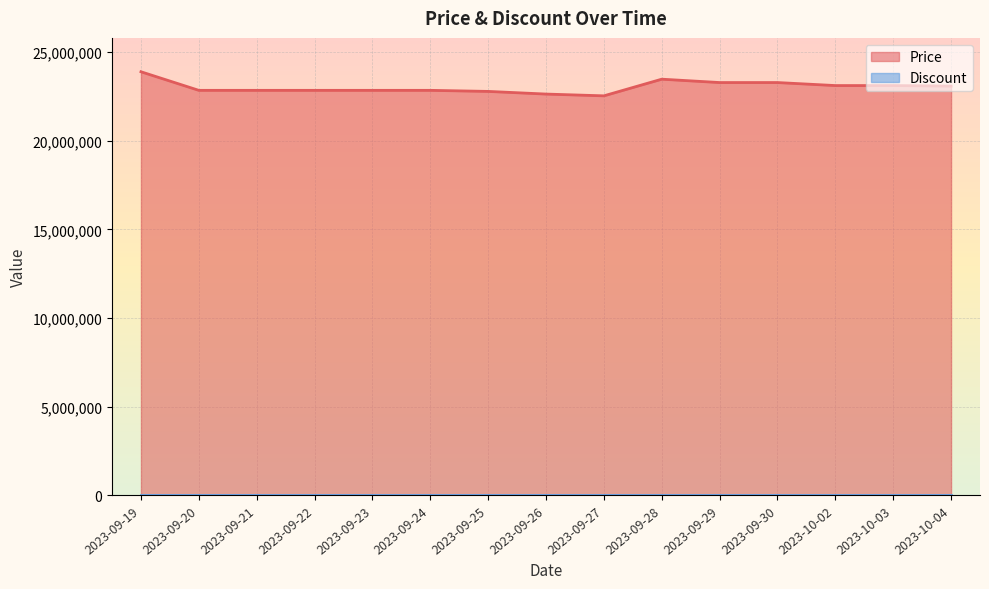

At which label does the data first exceed 22850000?

2023-09-19